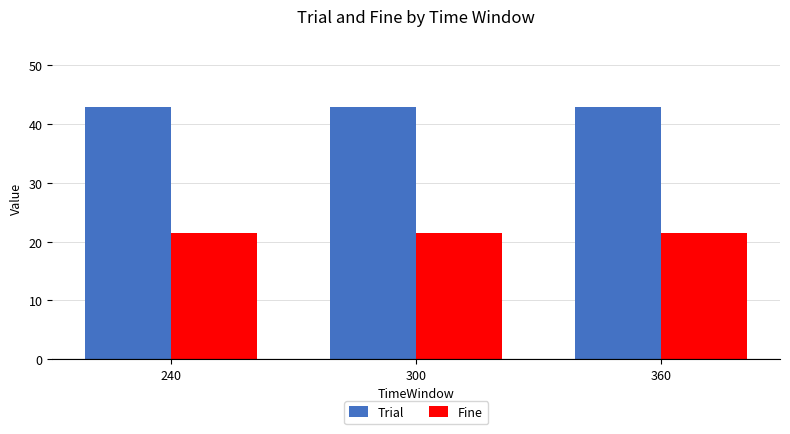

What is the highest value of the Trial series?

43.0